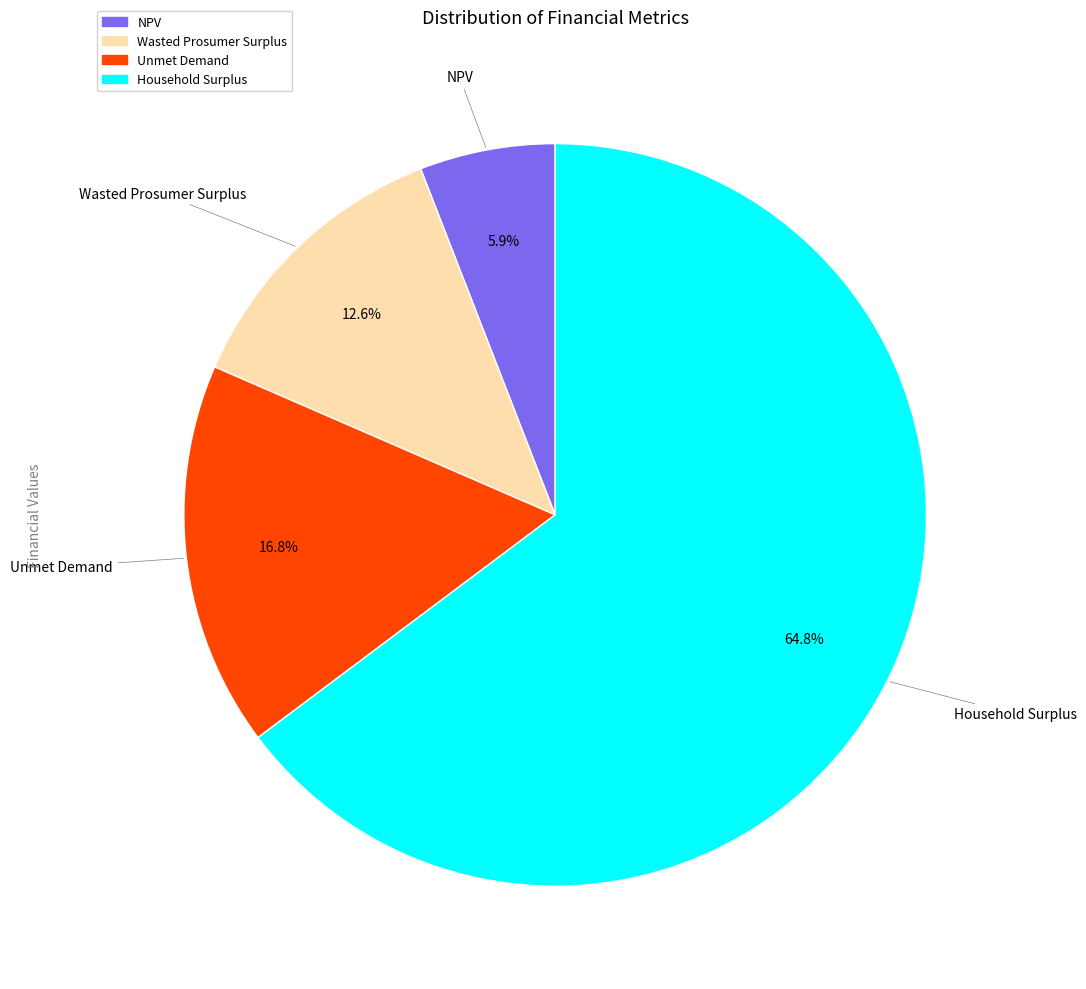

True or false: NPV accounts for 6% of the total.

True